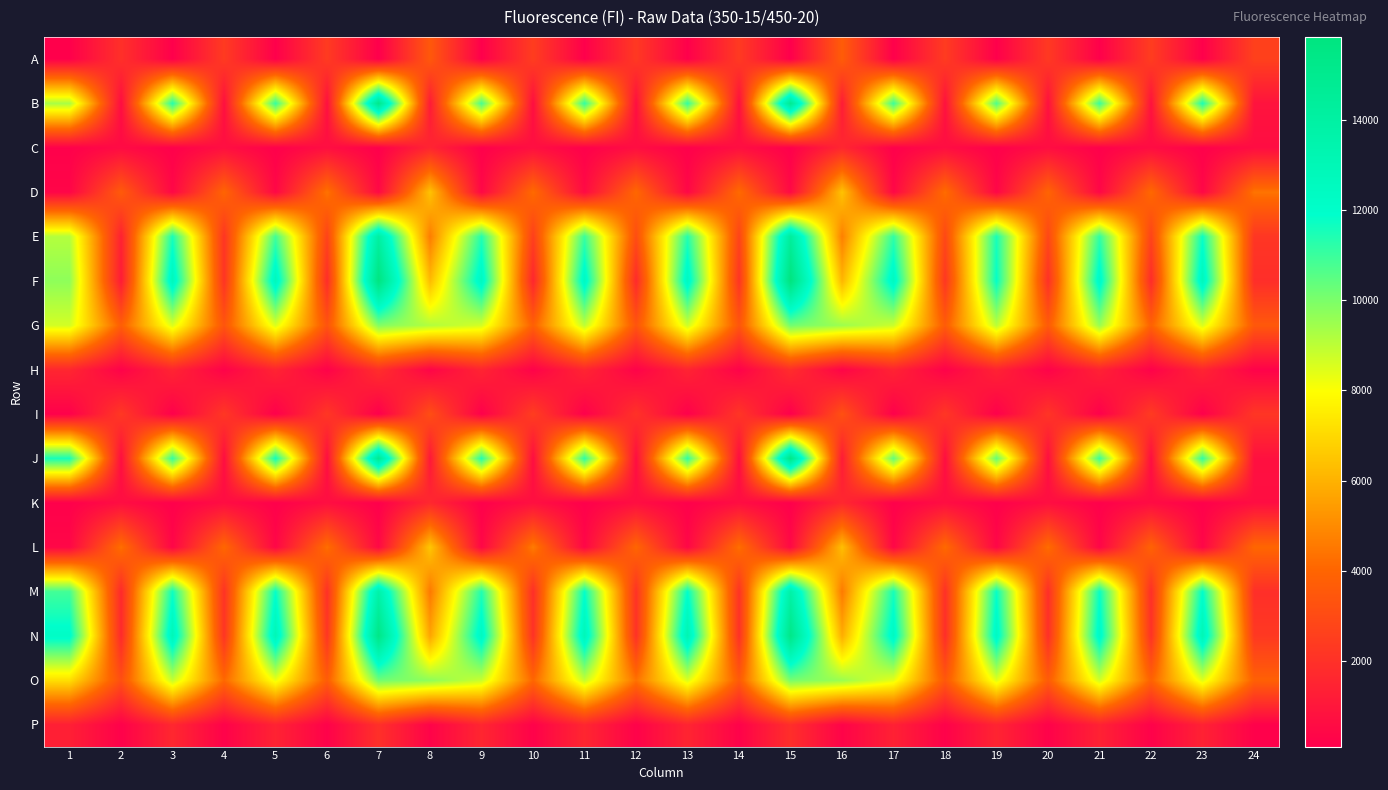

What is the minimum value shown in the chart?

104